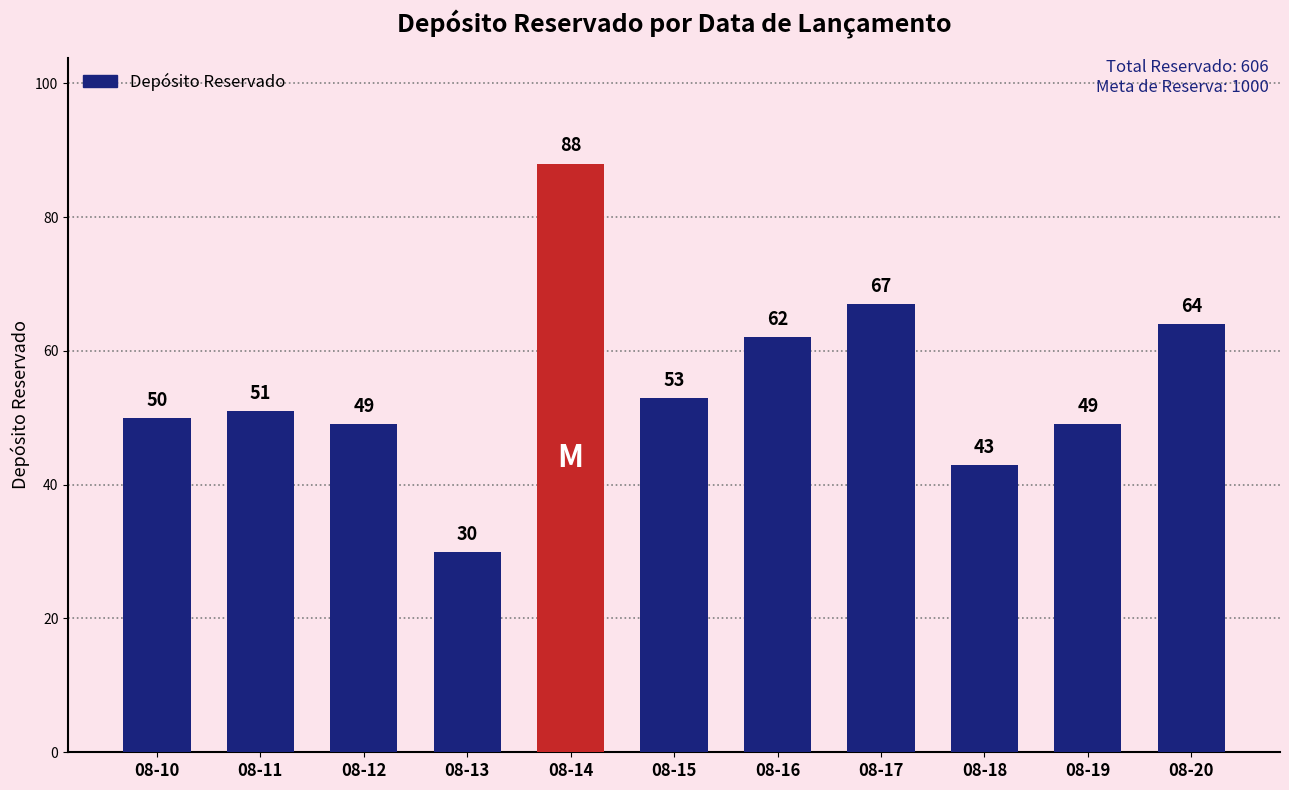

True or false: the data shows 71 at 08-15.

False